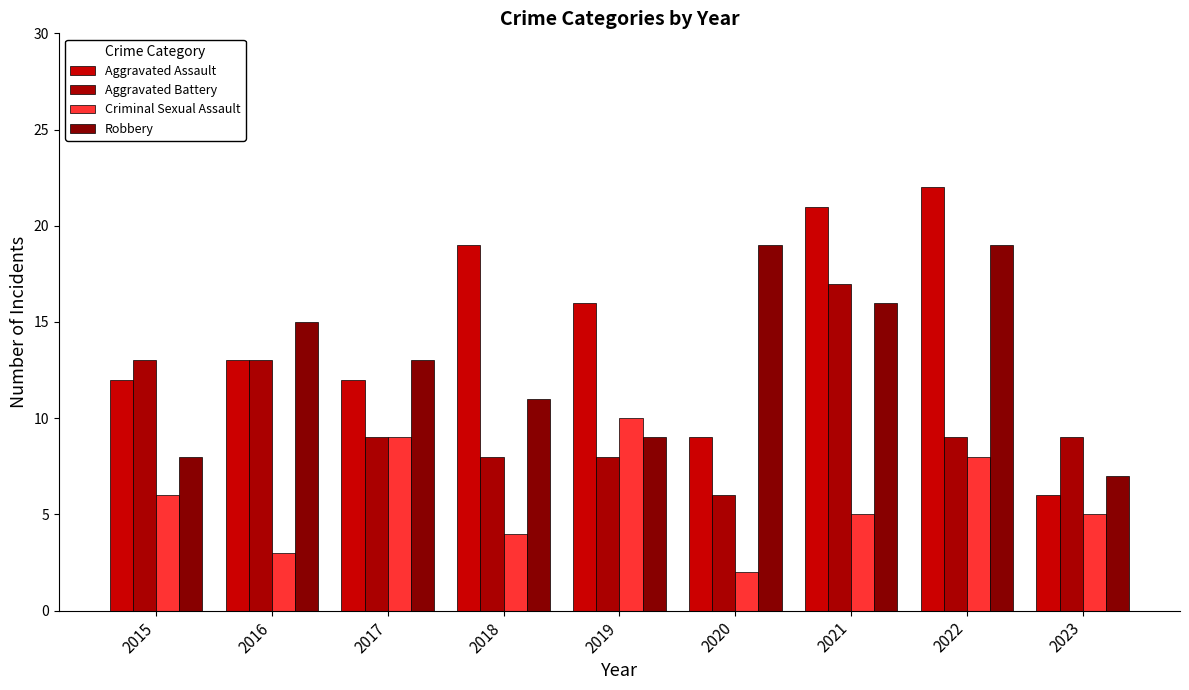

Does the chart contain stacked bars?

No